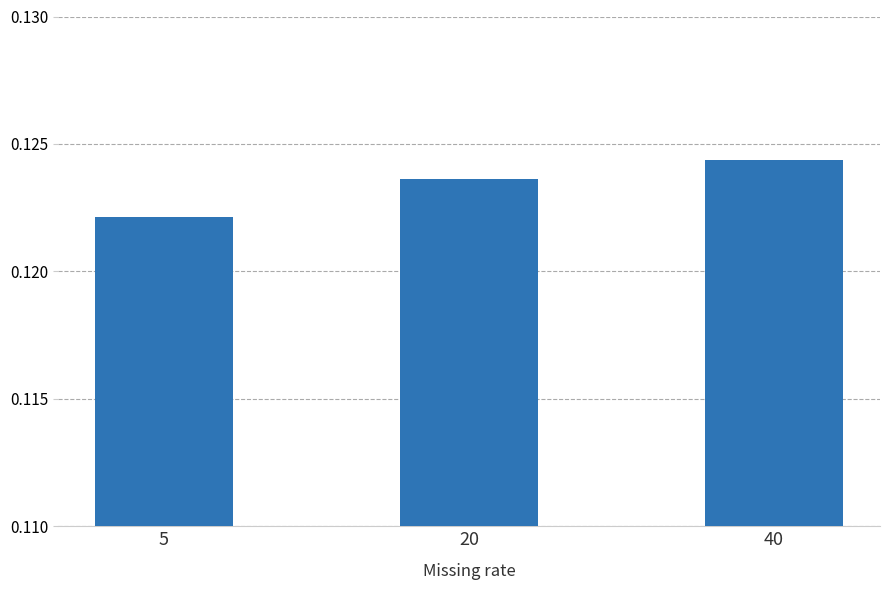

How many bars are there in total?

3